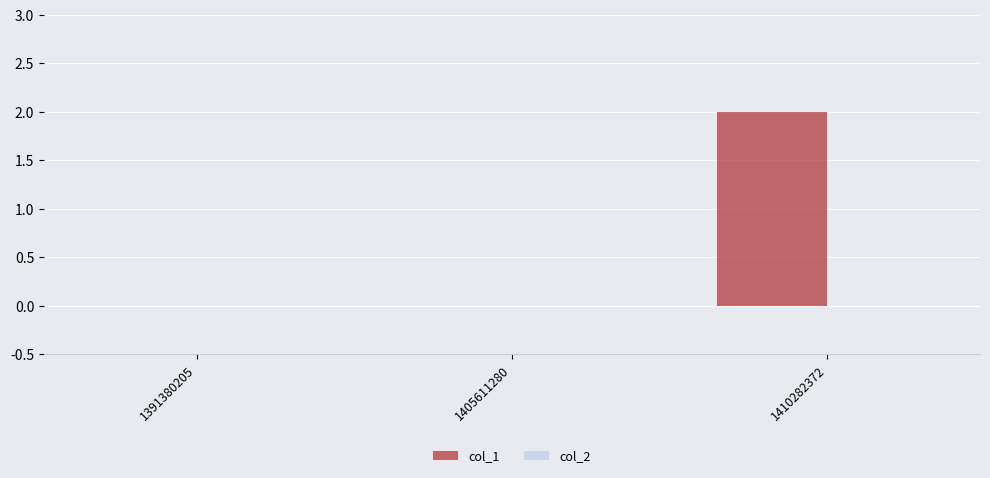

The chart shows a value of 0 at 1410282372. True or false?

False